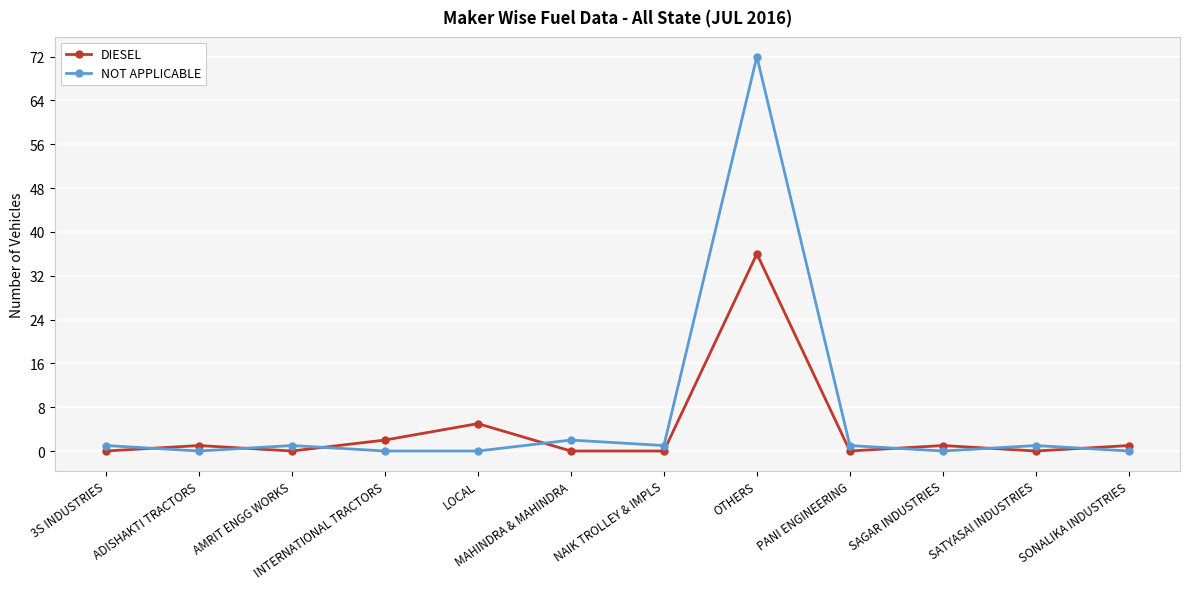

List the series in order of their peak value, highest first.

NOT APPLICABLE, DIESEL